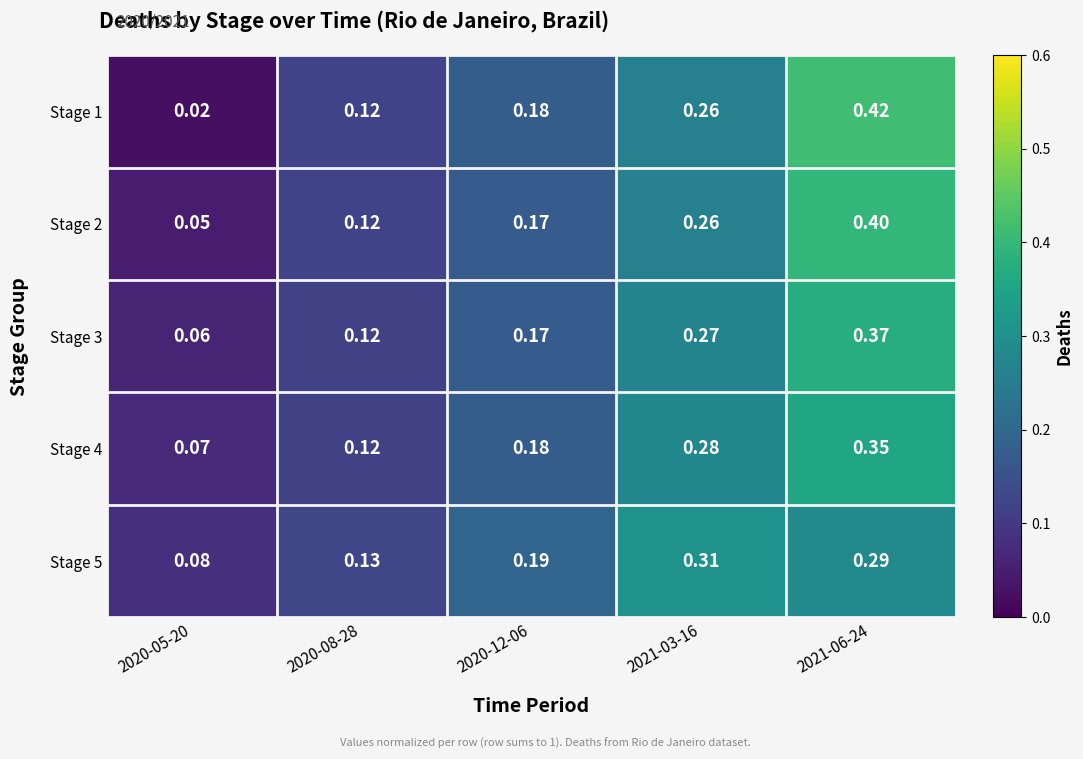

How many distinct data groups are displayed?

5